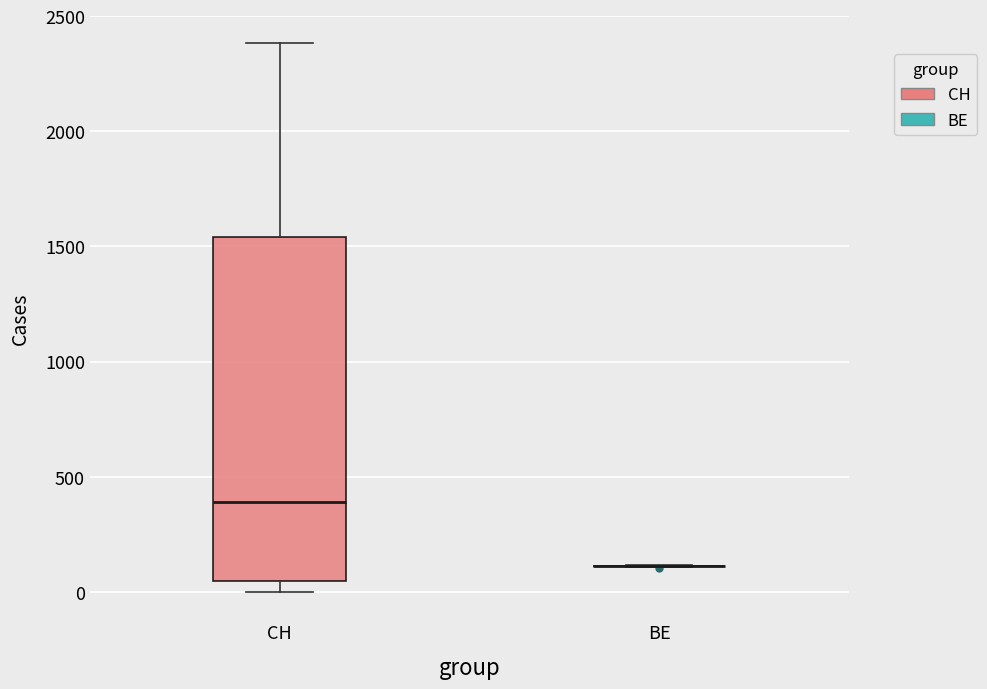

Where does the median line of the box for CH sit on the y-axis? The values are not printed on the chart, so give them approximately, as read against the axis.

400